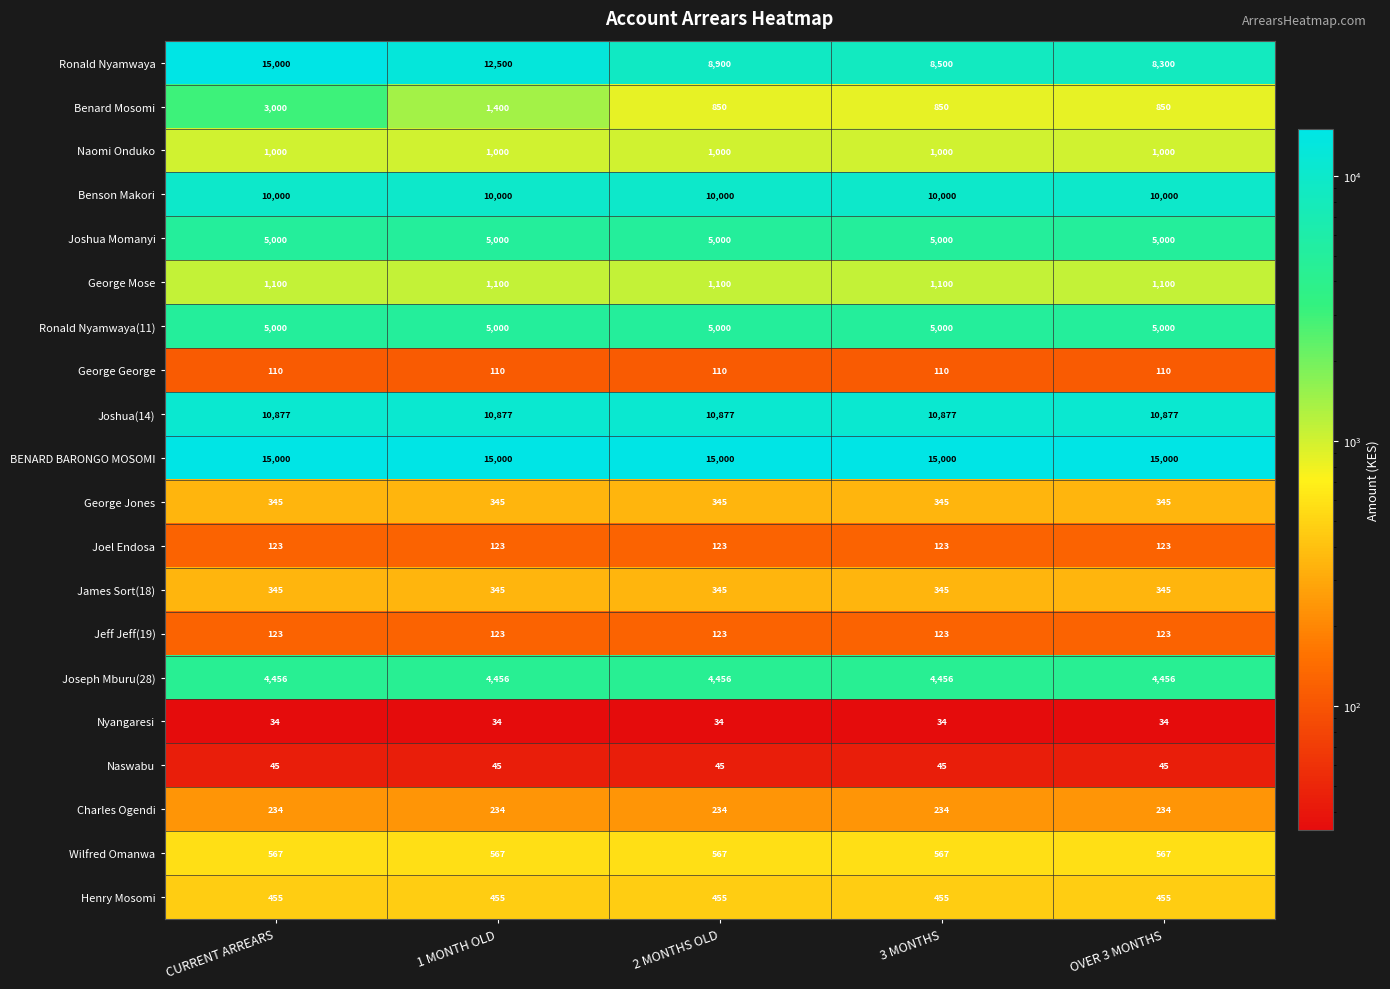

True or false: Ronald Nyamwaya(11) has a value of 5000 at 2 MONTHS OLD.

True